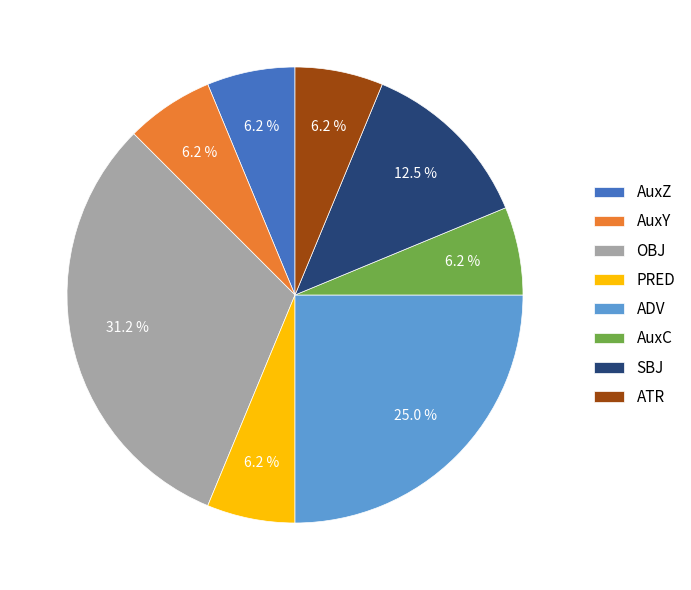

How many slices are in this pie chart?

8